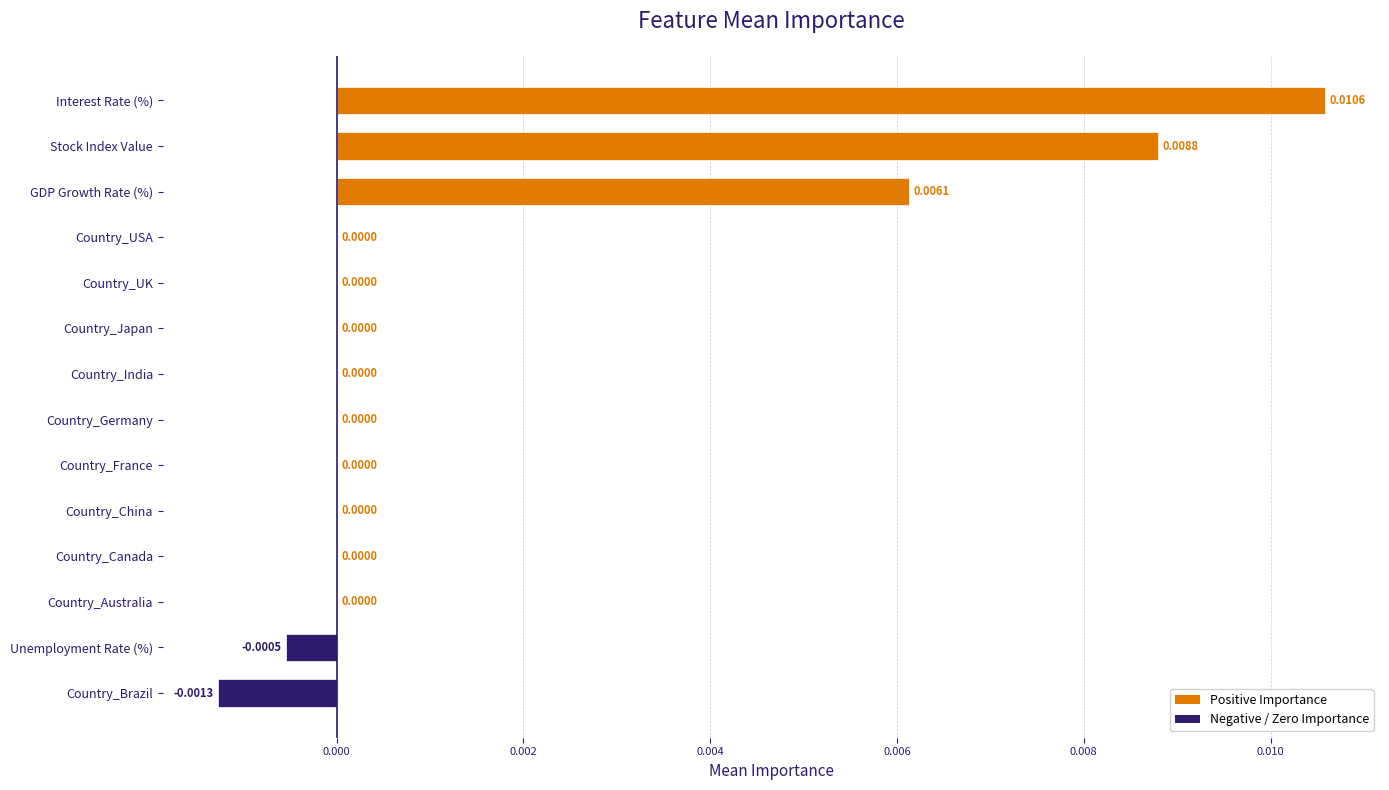

Count the number of data series in this chart.

1